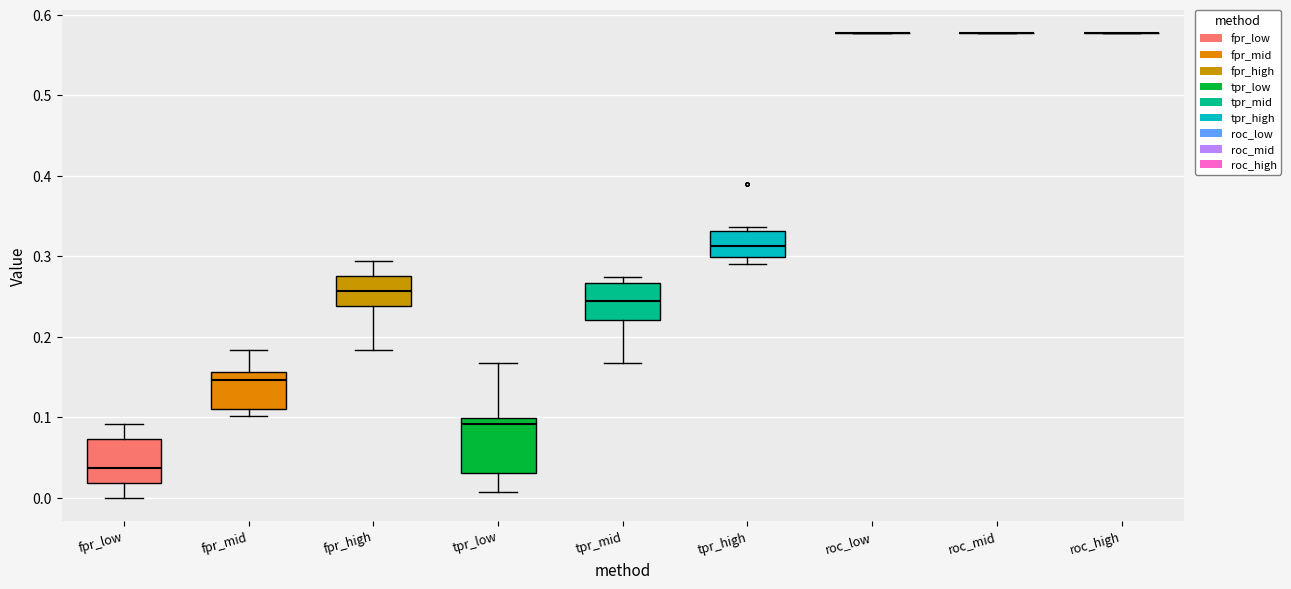

Which box is the tallest, from its lower edge to its upper edge?

tpr_low